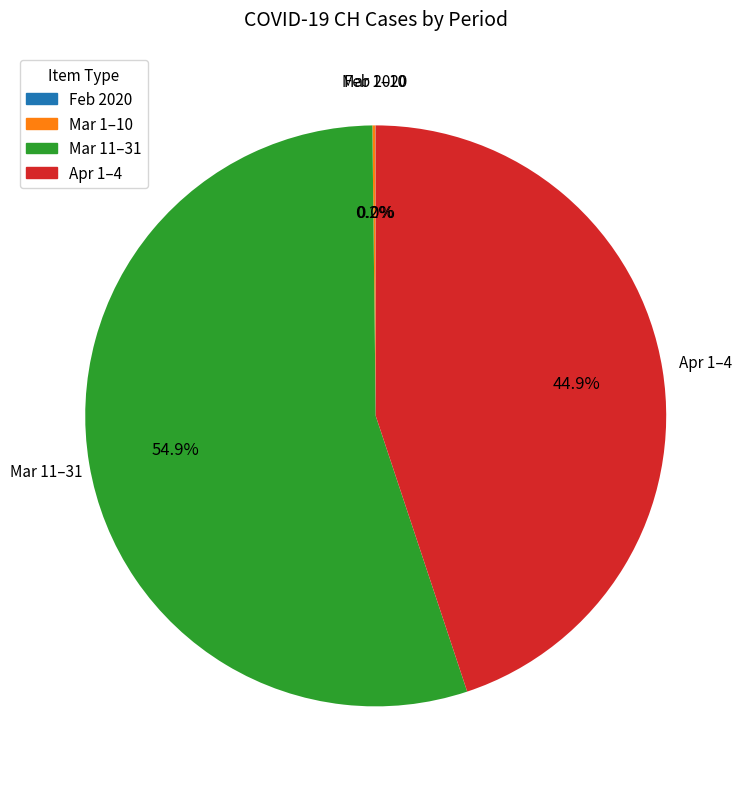

Is there a majority slice in this chart?

Yes